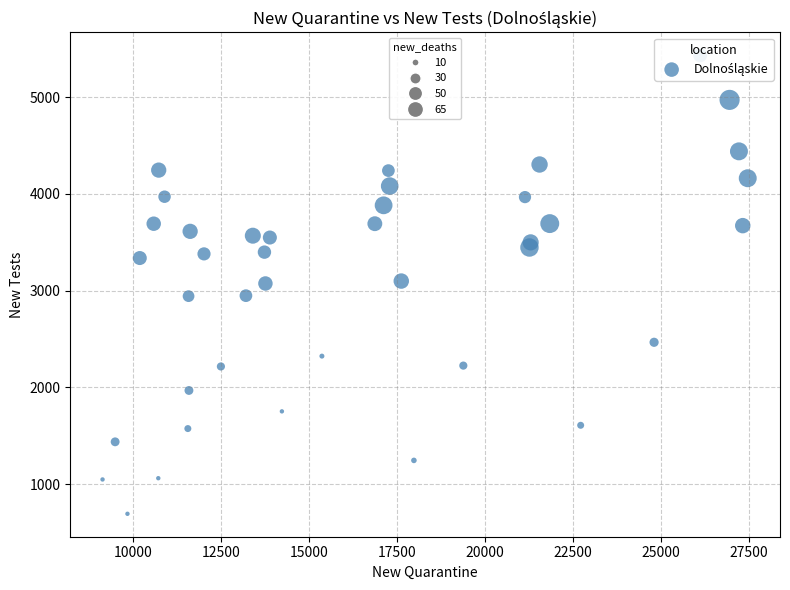

What is the range of Y values (max minus min)?

4740